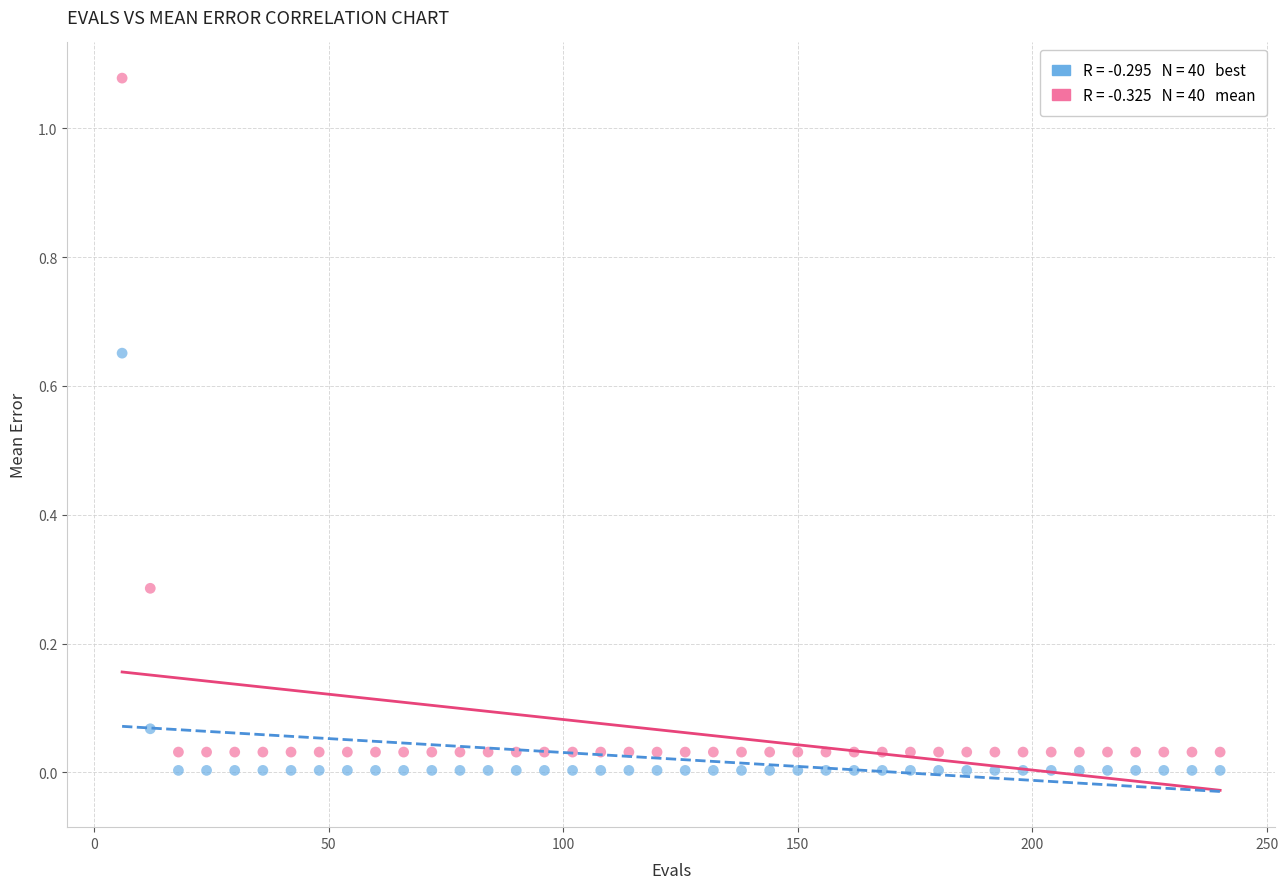

Across all data points, what is the range of X values (max minus min)?

234.0